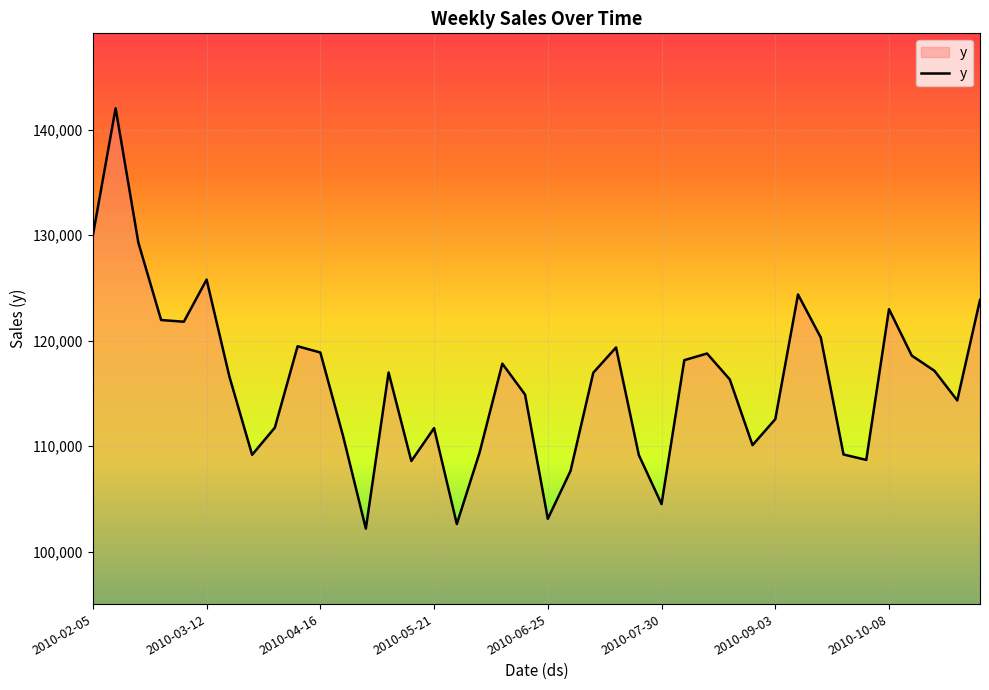

What is the smallest value displayed?

102193.1